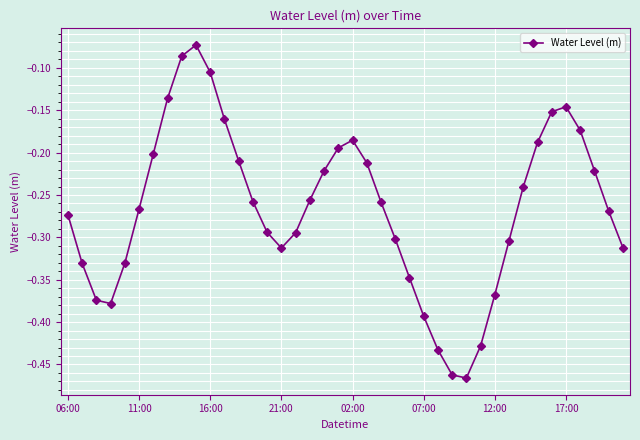

How many points are higher than both their immediate neighbors (excluding endpoints)?

3